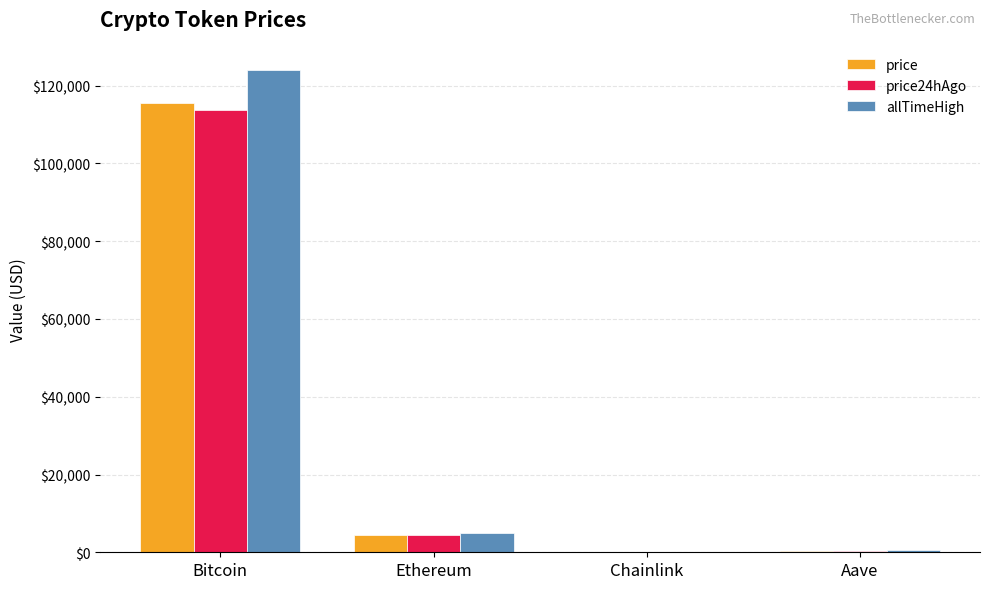

How many distinct data groups are displayed?

3